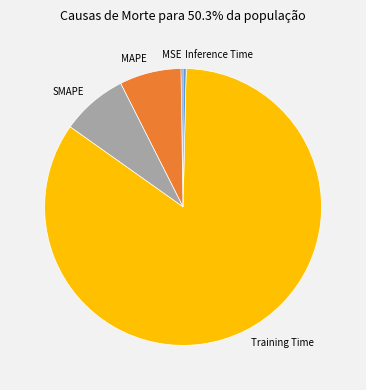

Which slice is the largest?

Training Time